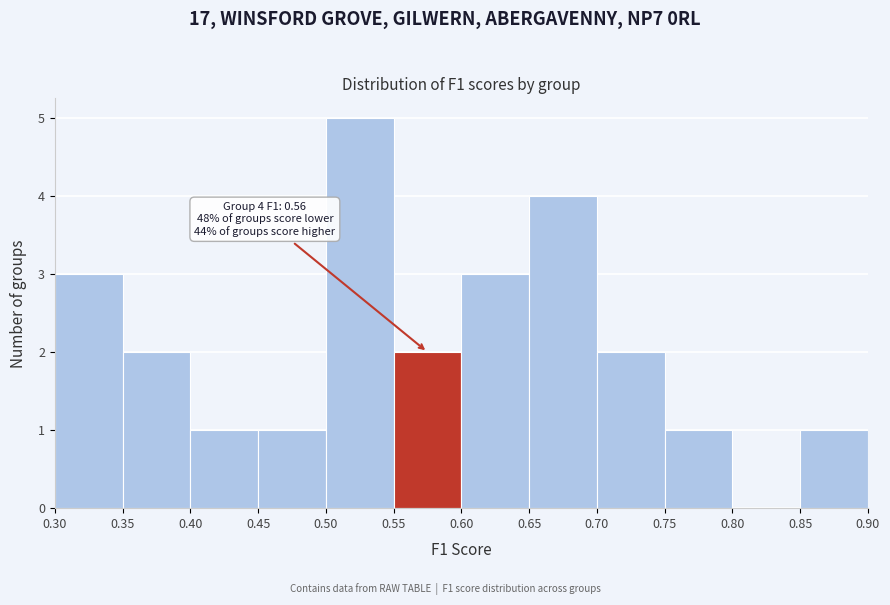

Which range on the x-axis has the tallest bar?

0.50 to 0.55